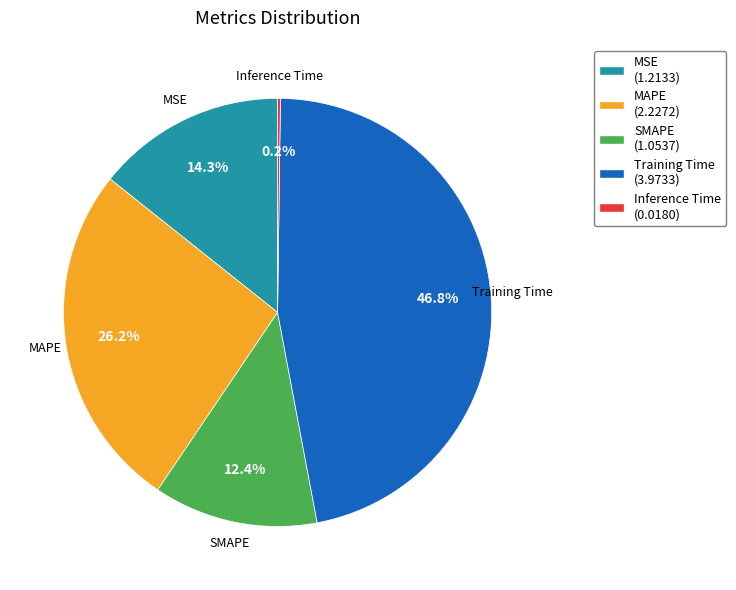

Is SMAPE the majority of the pie?

No